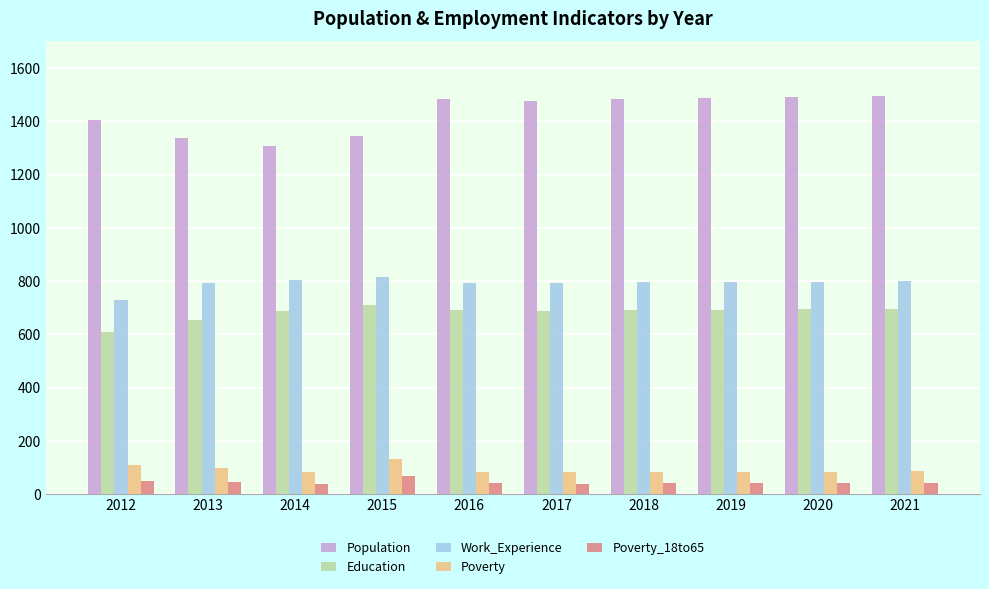

At how many categories does at least one series exceed 939?

10